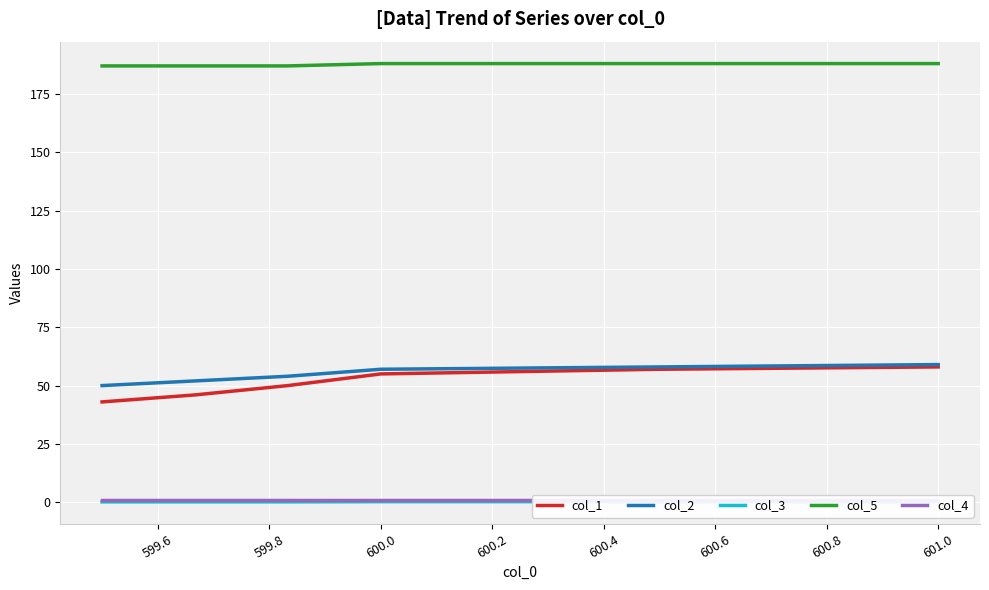

What is the difference between the second highest and minimum values in the col_5 series?

1